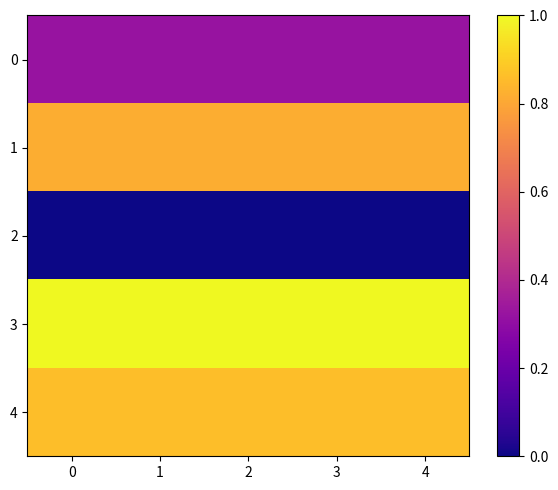

Which has a higher value, 1 or 2?

1